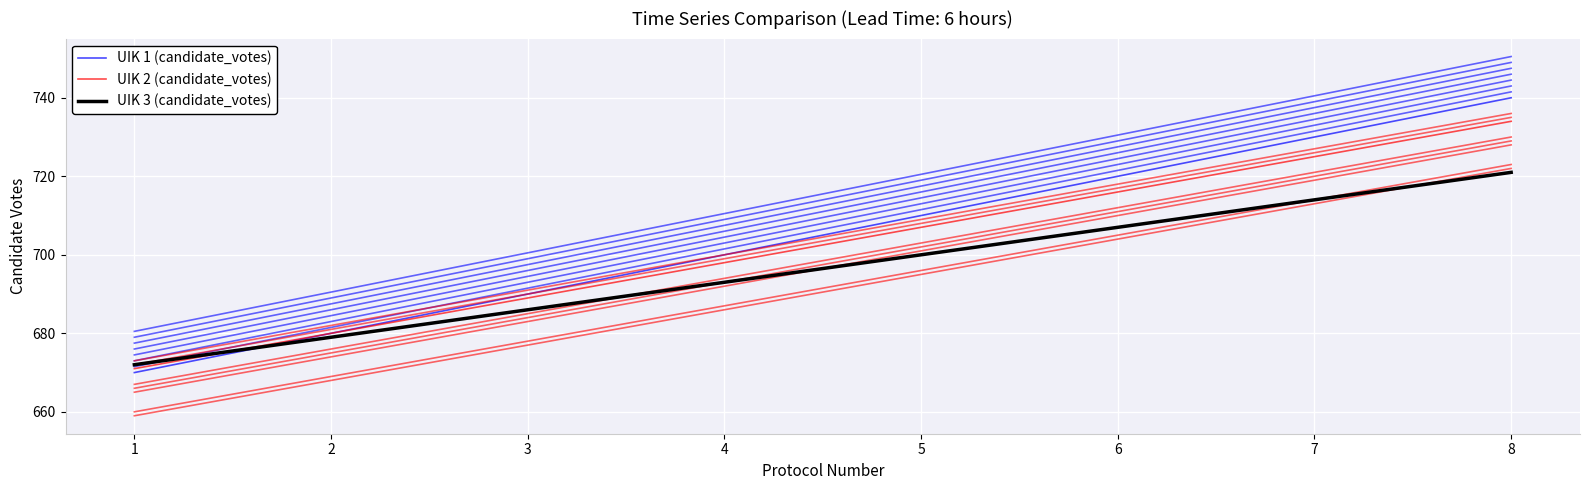

What are all the series names shown in the legend?

UIK 1 (candidate_votes), UIK 2 (candidate_votes), UIK 3 (candidate_votes)